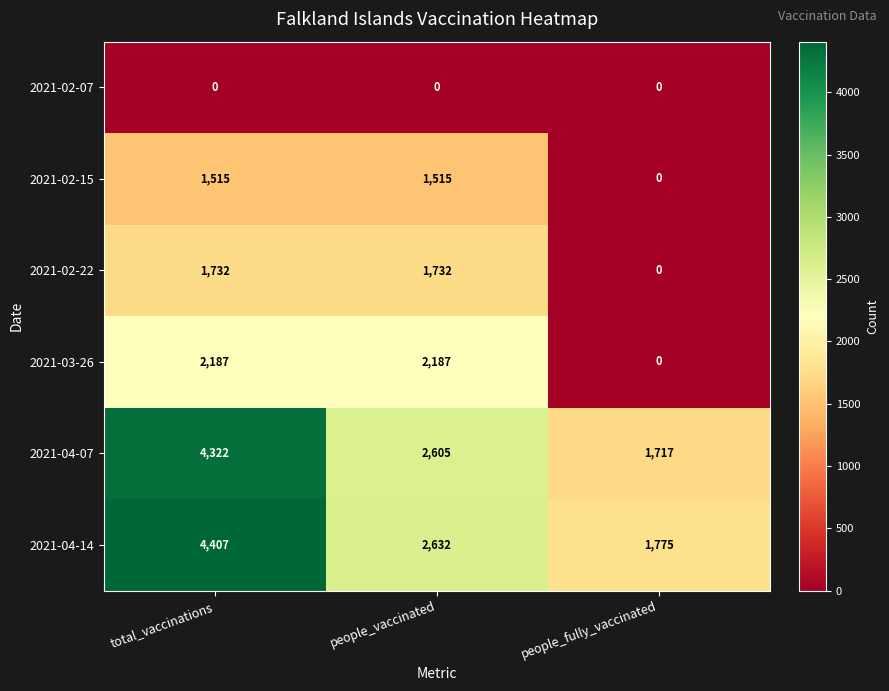

Which series has the widest spread of values?

2021-04-14